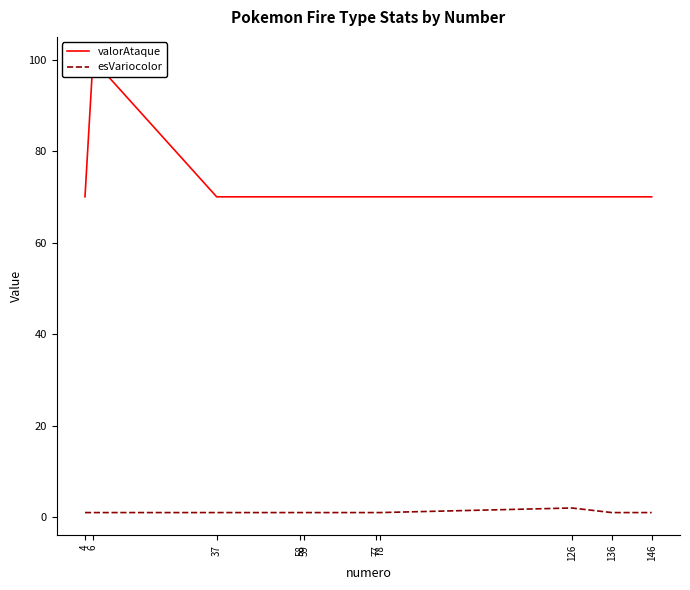

The value of esVariocolor at 78 is 1. True or false?

True